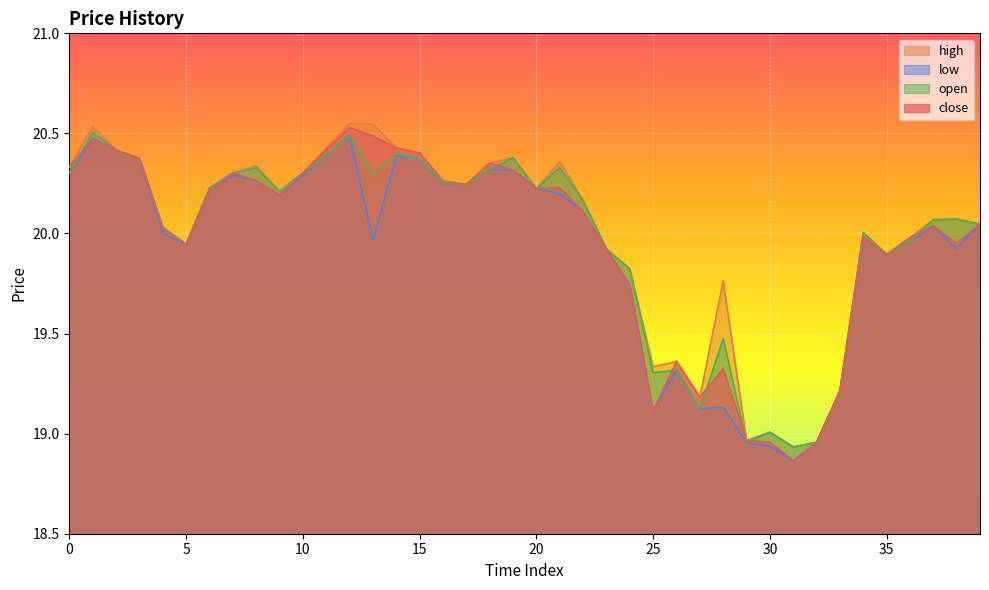

True or false: high and low cross at least once.

False